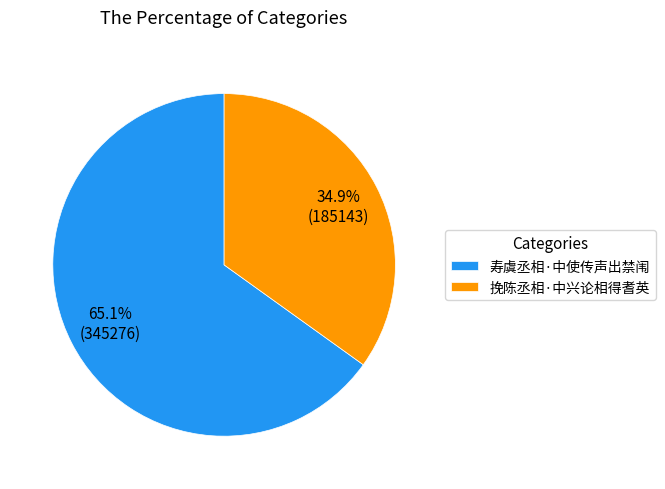

Does 挽陈丞相·中兴论相得耆英 represent more than half of the total?

No